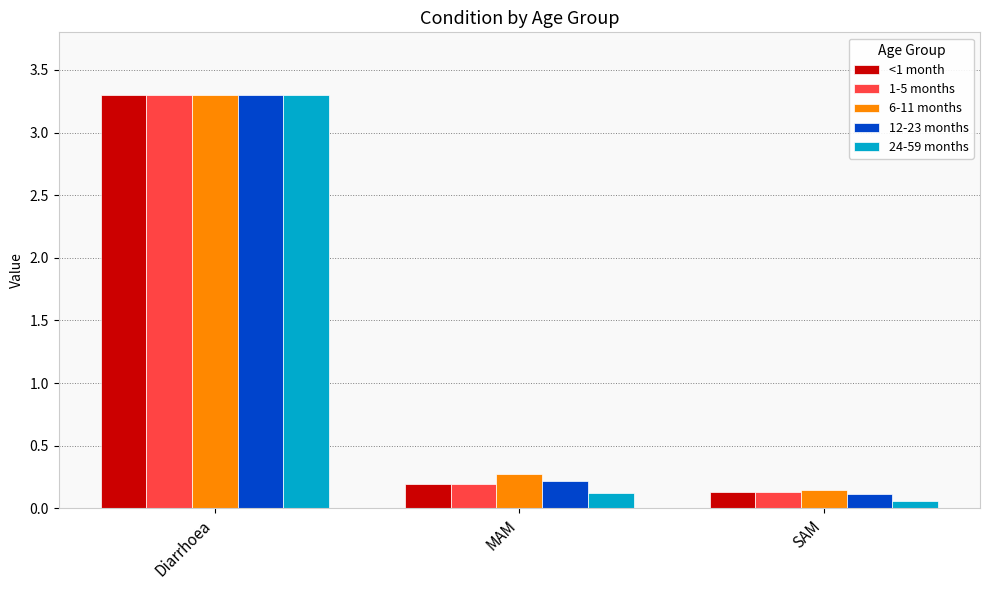

What is the difference between the 6-11 months values at MAM and Diarrhoea?

3.0